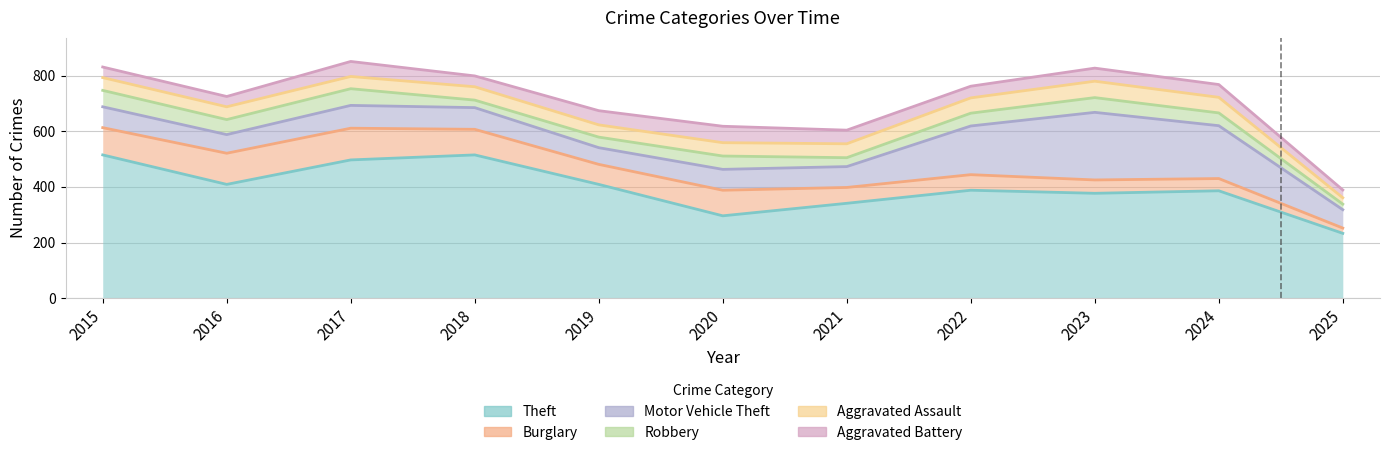

Is the value of Aggravated Assault at 2022 greater than the value of Motor Vehicle Theft at 2016?

No